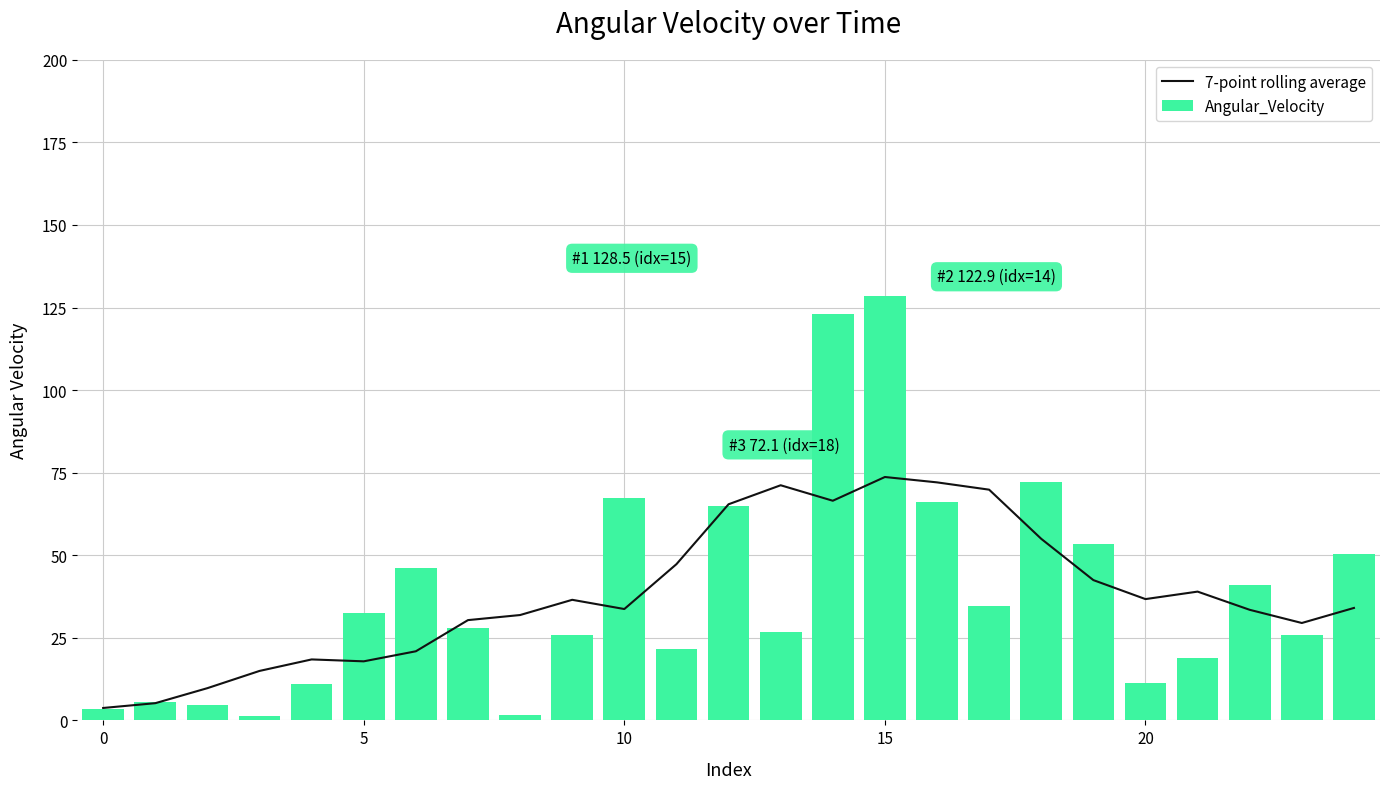

What is the difference between the maximum and minimum values in the 7-point rolling average series?

69.9